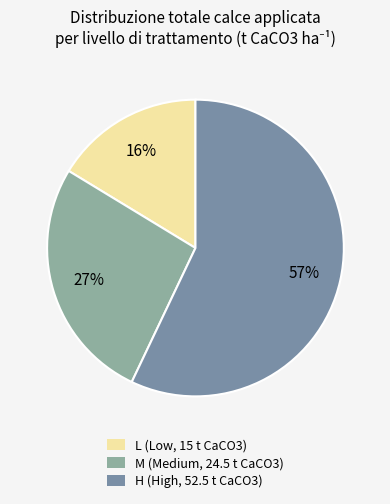

Is it true that L (Low, 15 t CaCO3) is 16% of the pie?

True